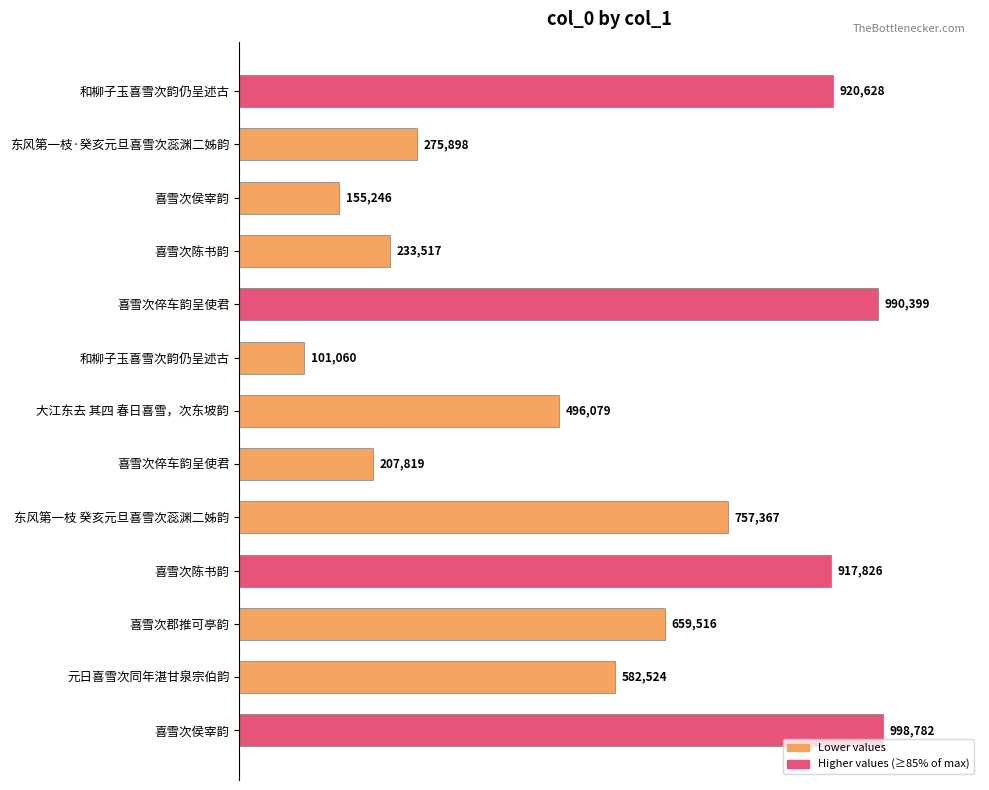

Are the bars horizontal?

Yes